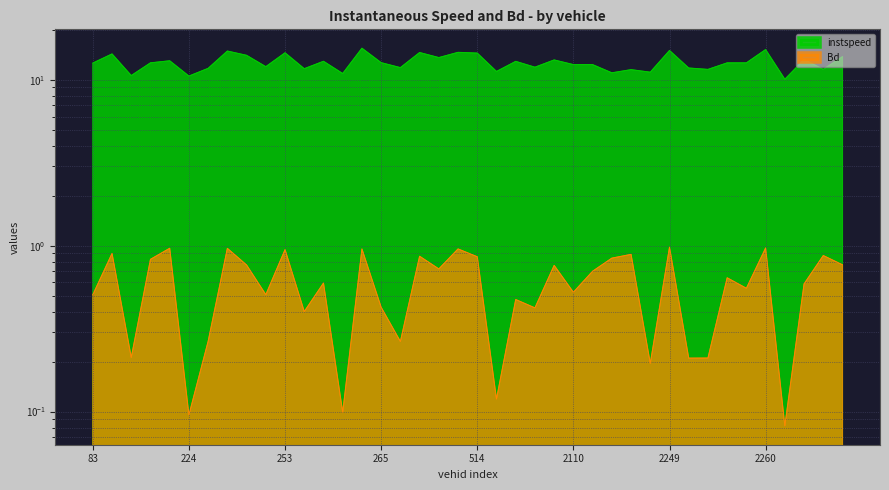

Which series has the largest total across all categories?

instspeed